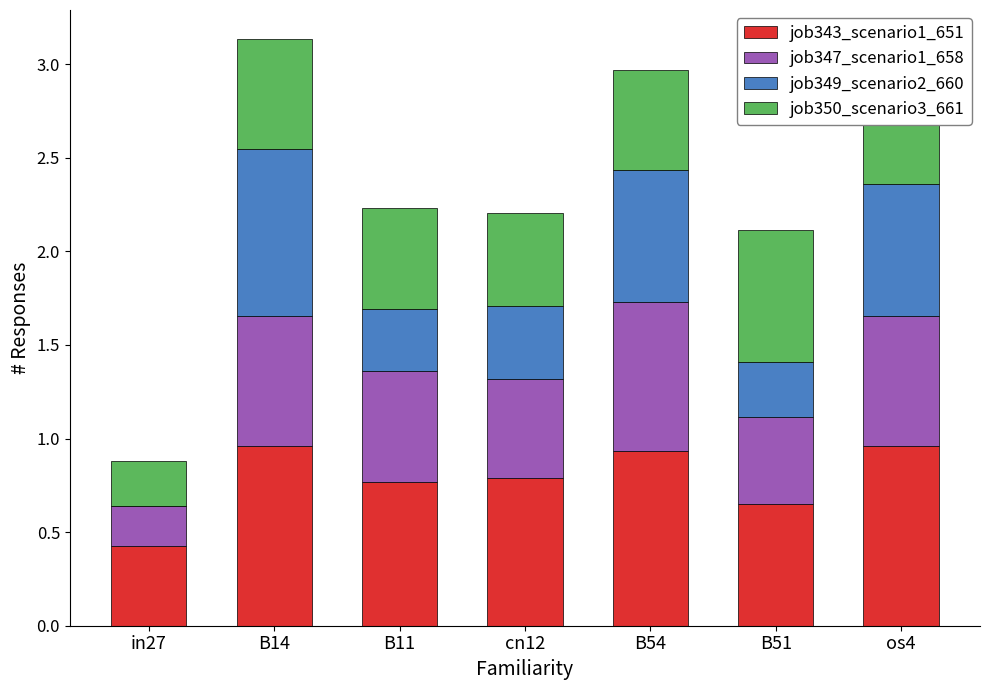

What is the maximum value shown in the chart?

1.0